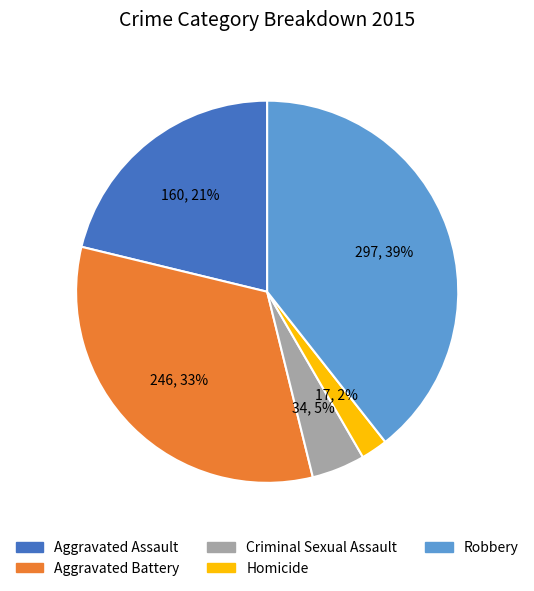

To the nearest percent, what portion does Criminal Sexual Assault represent?

5%